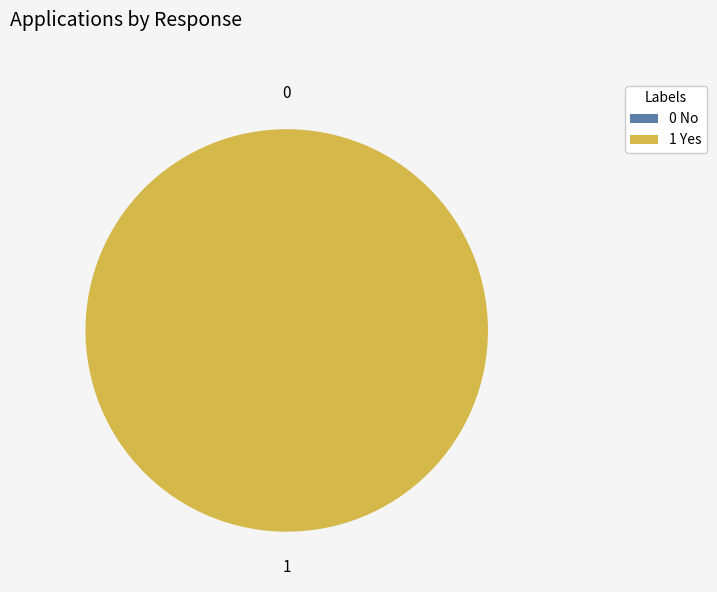

Which category accounts for the majority?

1 Yes